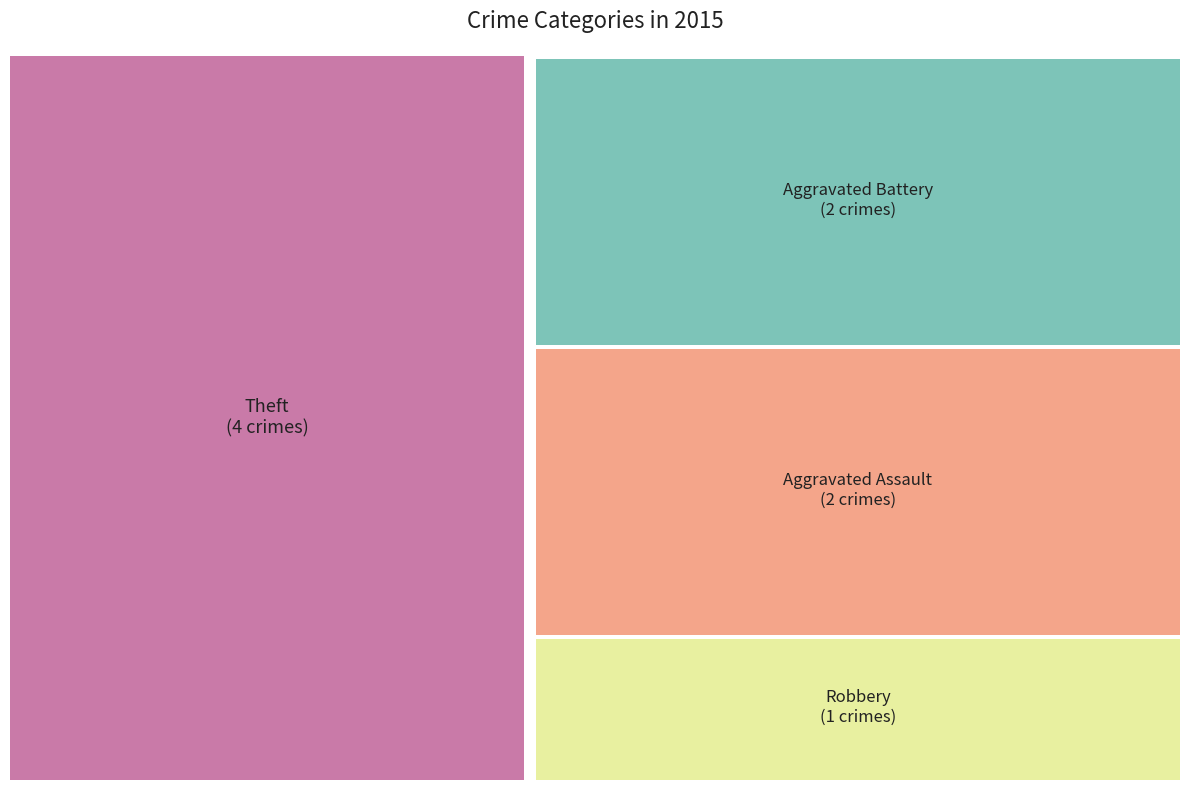

What is the largest slice in the pie chart?

Theft